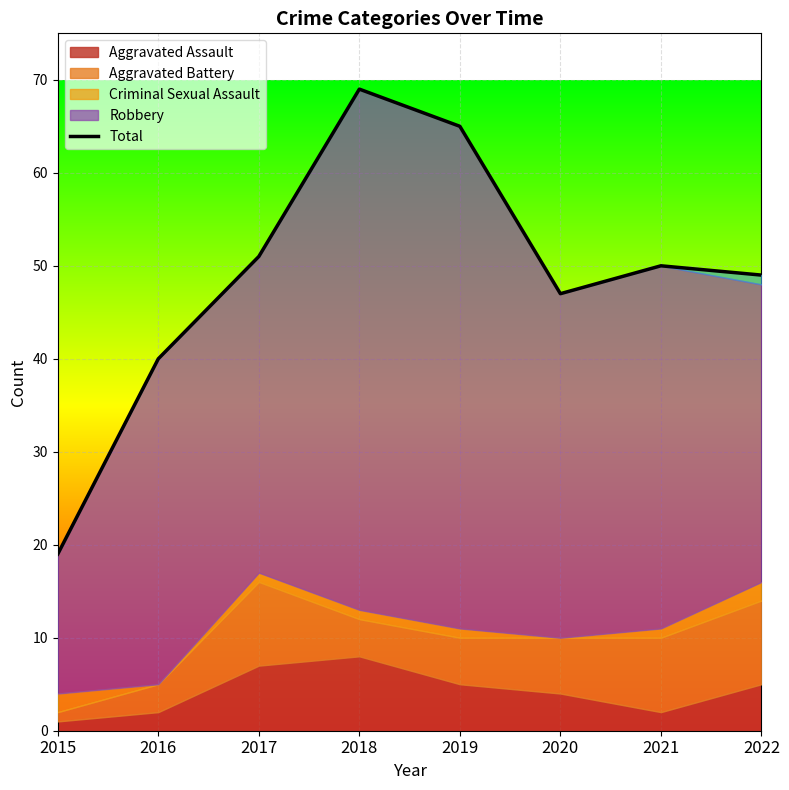

What is the change in value from 2020 to 2021?

+3